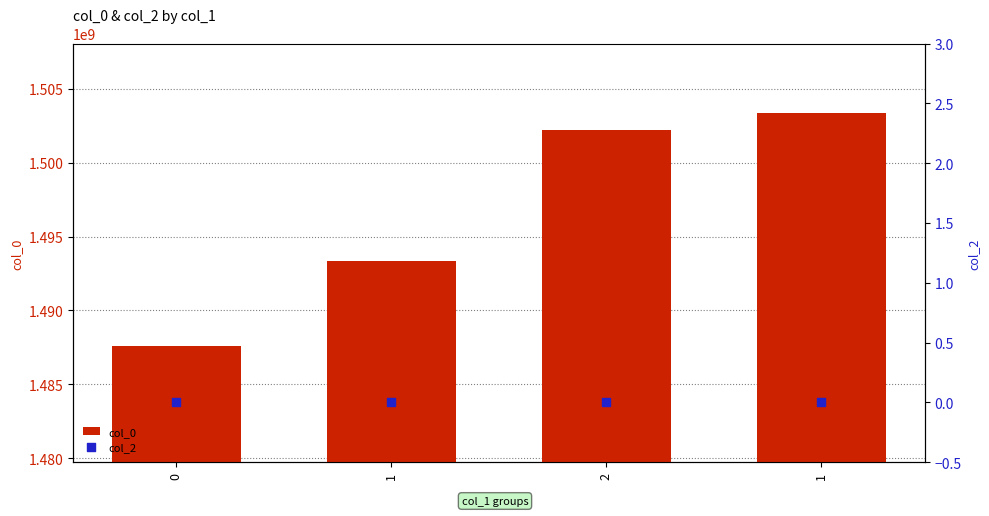

What is the total value across all series at 1?

1493330773